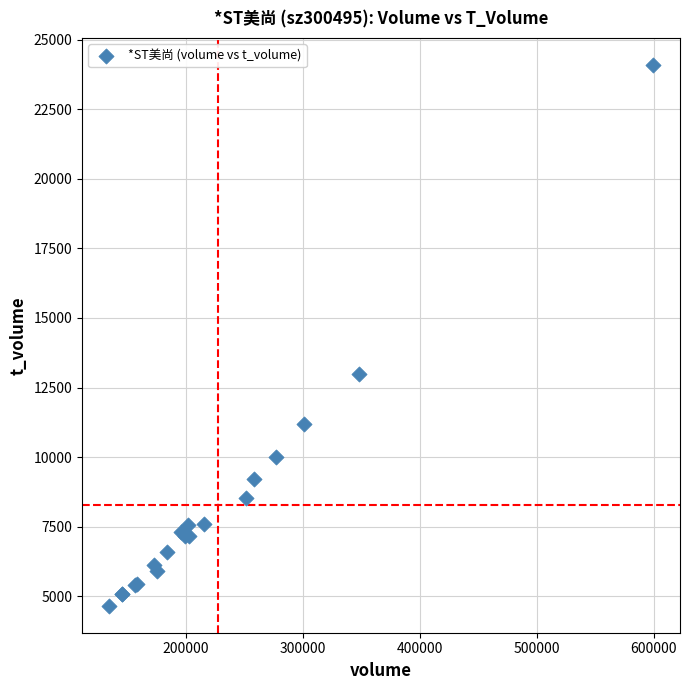

What Y value in the scatter plot is closest to 14377?

12998